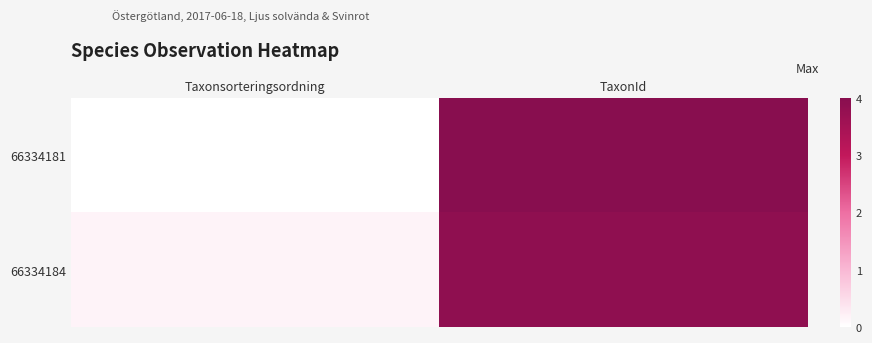

At how many categories does at least one series exceed 2?

1